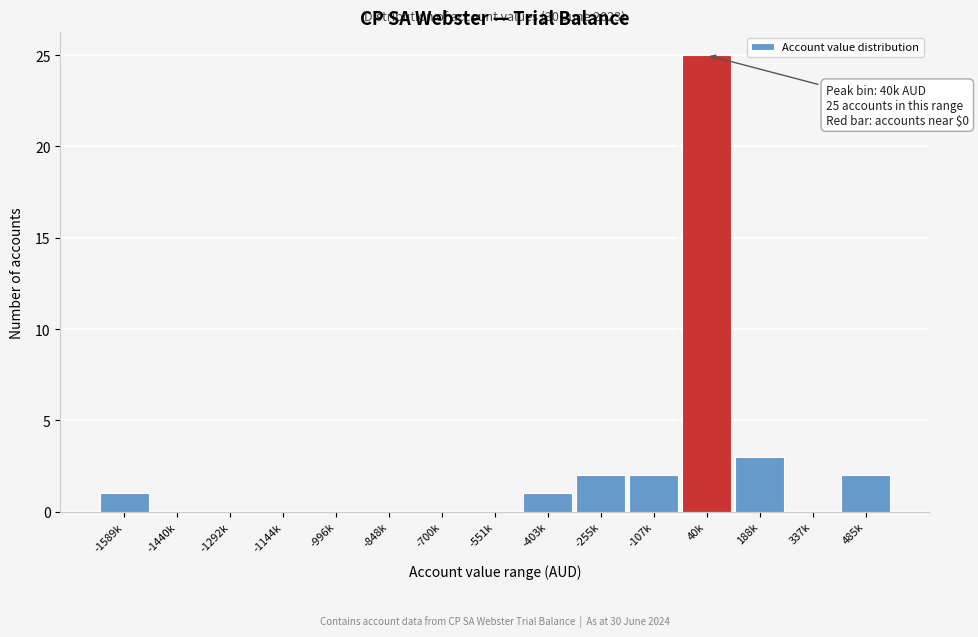

Reading left to right, transcribe all the data shown in this chart.

-1589k=1	-1440k=0	-1292k=0	-1144k=0	-996k=0	-848k=0	-700k=0	-551k=0	-403k=1	-255k=2	-107k=2	40k=25	188k=3	337k=0	485k=2